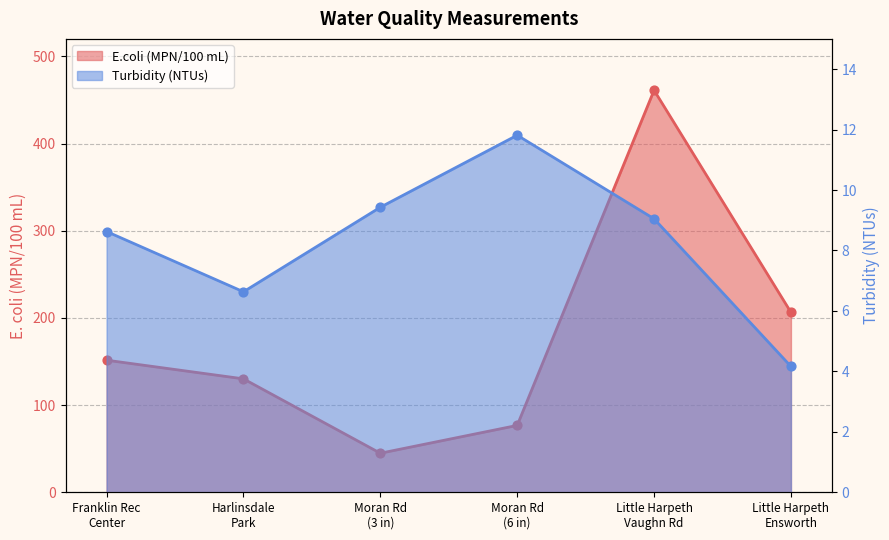

Which series reaches the maximum Y coordinate?

E.coli (MPN/100 mL)